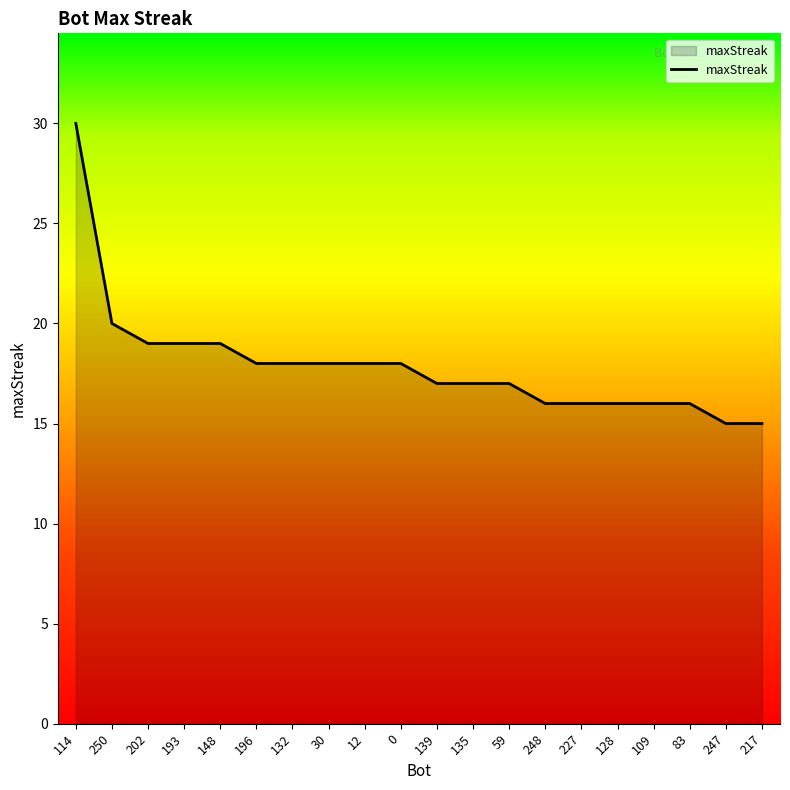

What is the greatest value displayed?

30